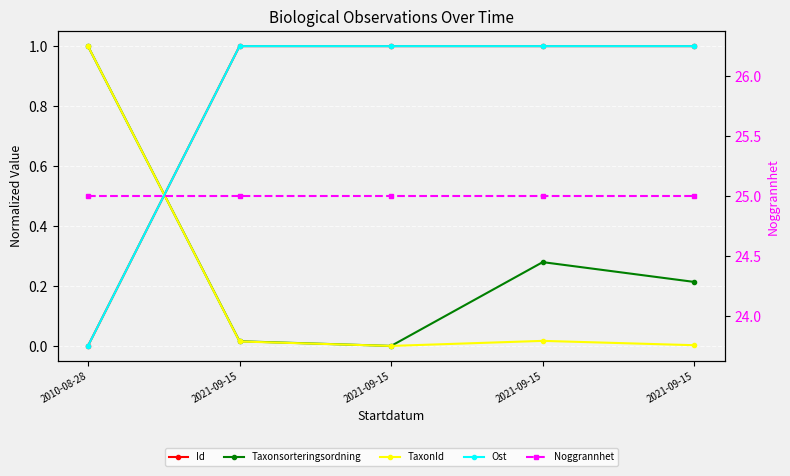

Does the chart display data point markers on the line(s)?

Yes